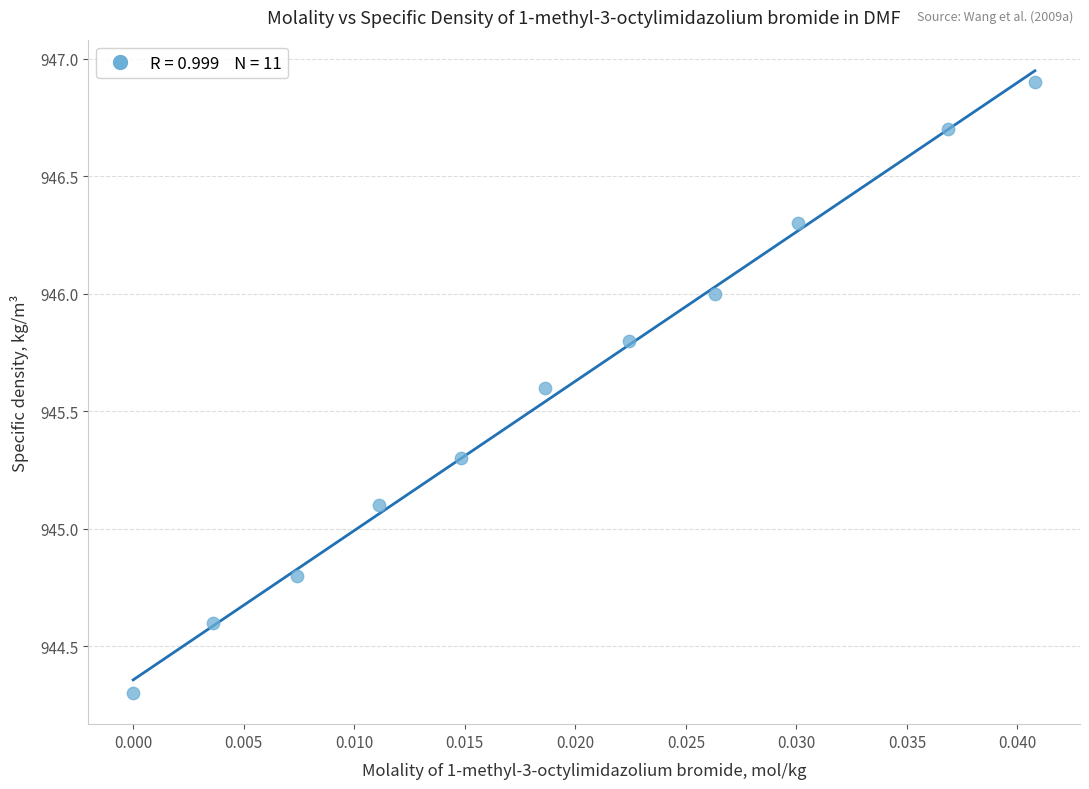

What is the range of Y values (max minus min)?

2.6